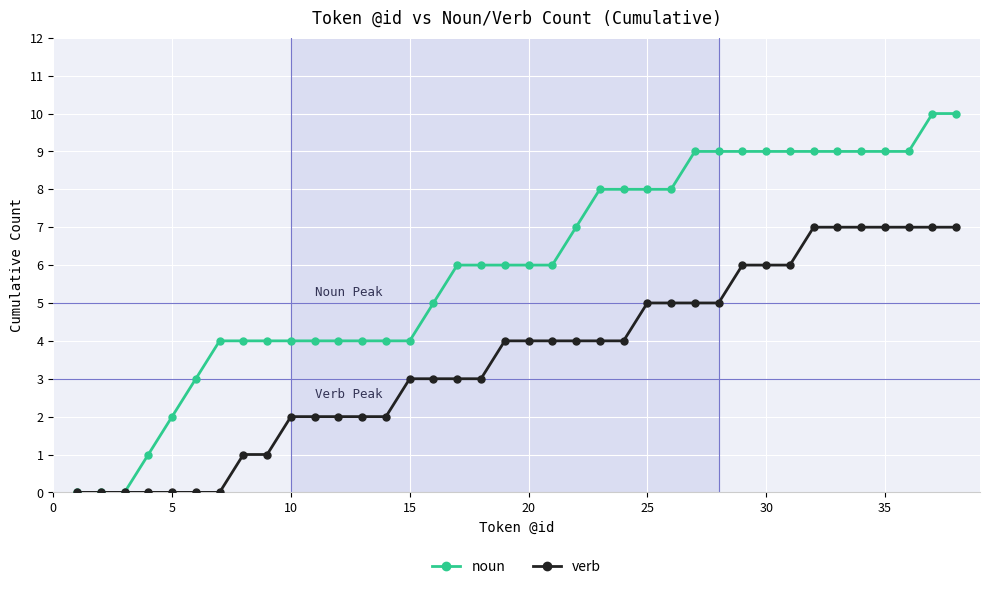

What is the greatest value displayed?

10